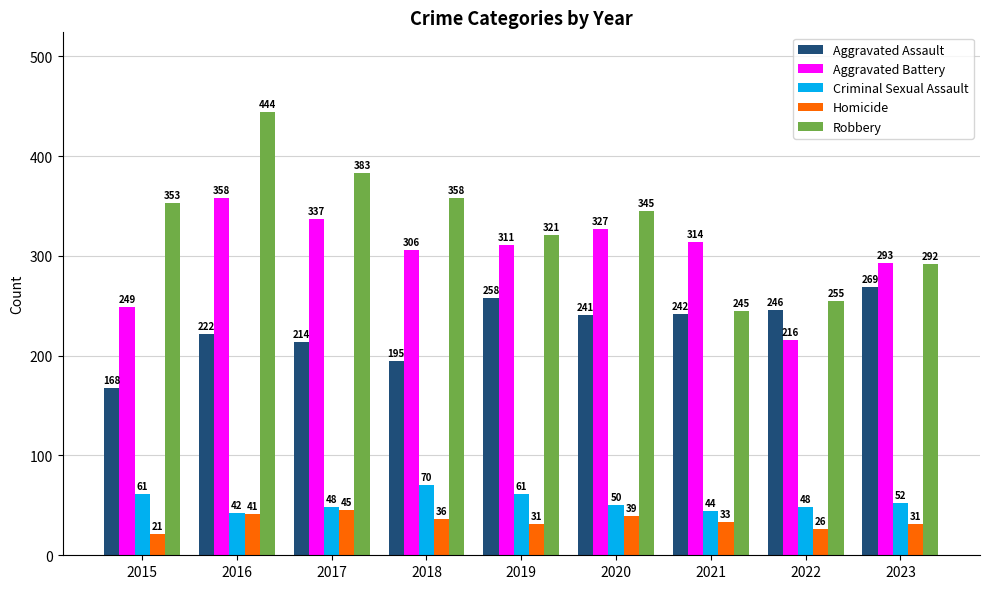

Reading left to right, list all the values displayed in this chart.

Aggravated Assault: 168	222	214	195	258	241	242	246	269
Aggravated Battery: 249	358	337	306	311	327	314	216	293
Criminal Sexual Assault: 61	42	48	70	61	50	44	48	52
Homicide: 21	41	45	36	31	39	33	26	31
Robbery: 353	444	383	358	321	345	245	255	292